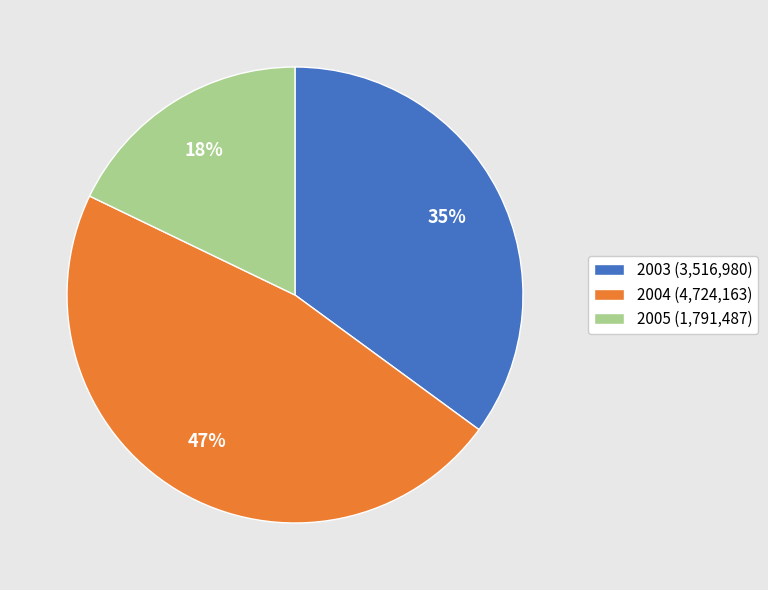

Do 2004 (4,724,163) and 2003 (3,516,980) together represent more than half of the pie?

Yes